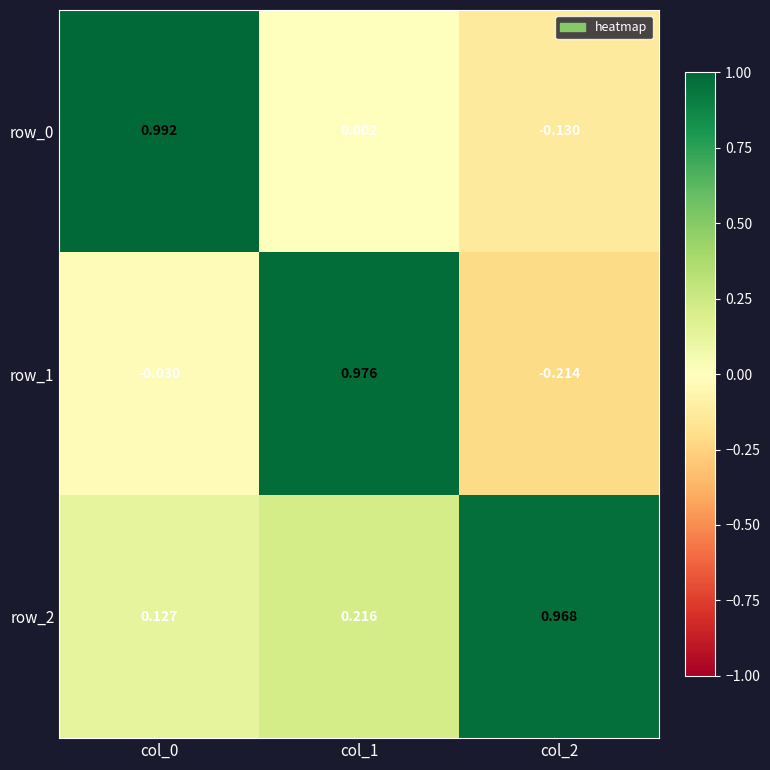

At which category is the sum across all series the highest?

col_1